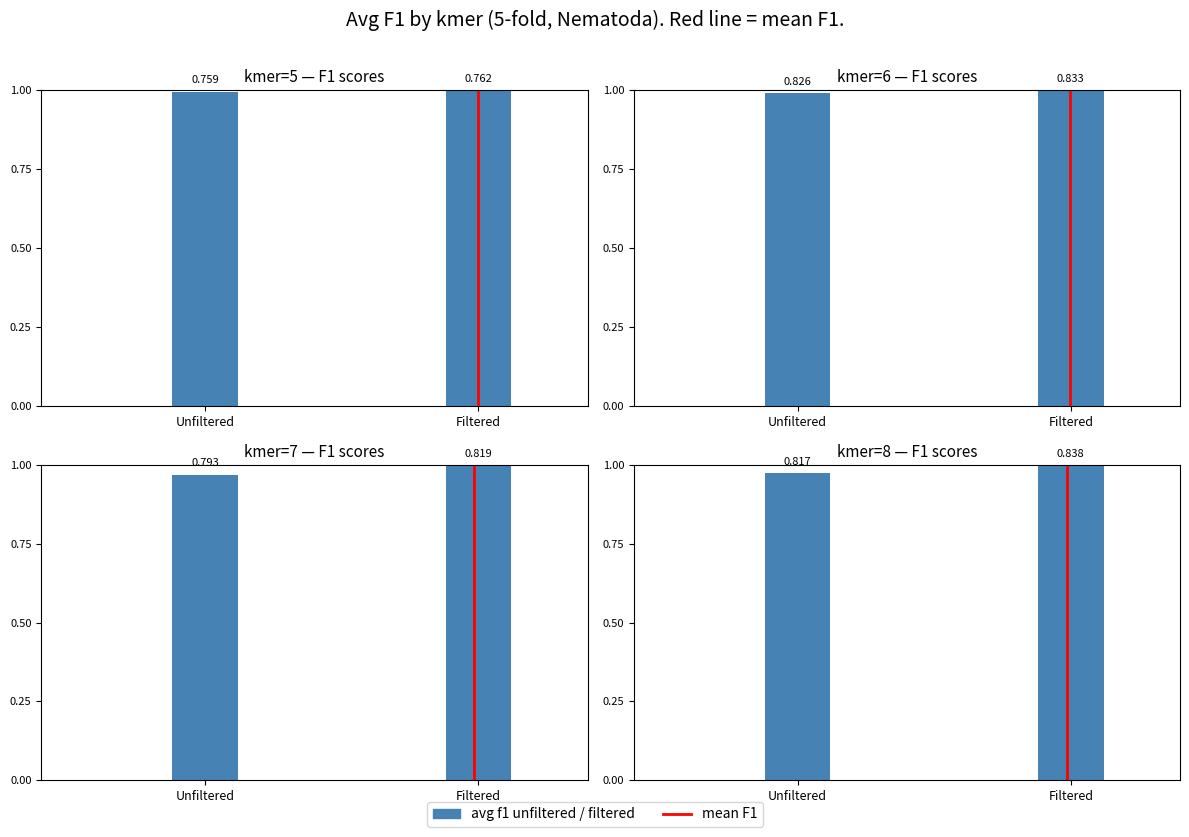

Where is the data nearest to the value 0?

Unfiltered